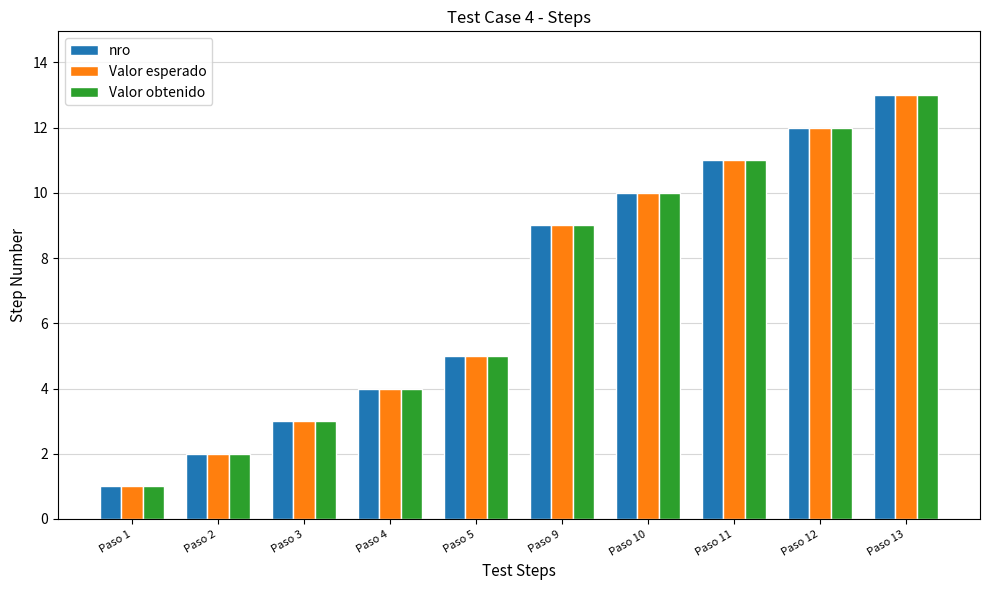

What are all the series names shown in the legend?

nro, Valor esperado, Valor obtenido